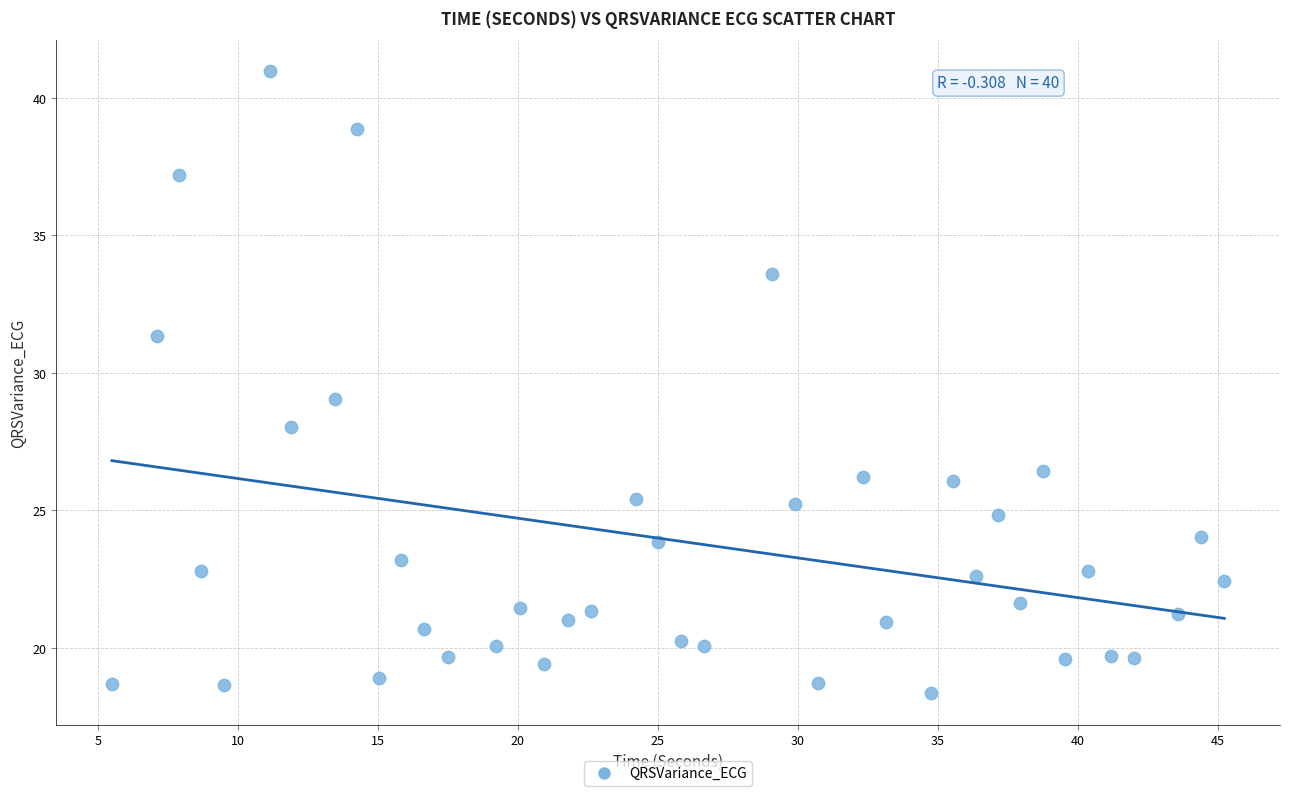

What is the range of X values (max minus min)?

39.7